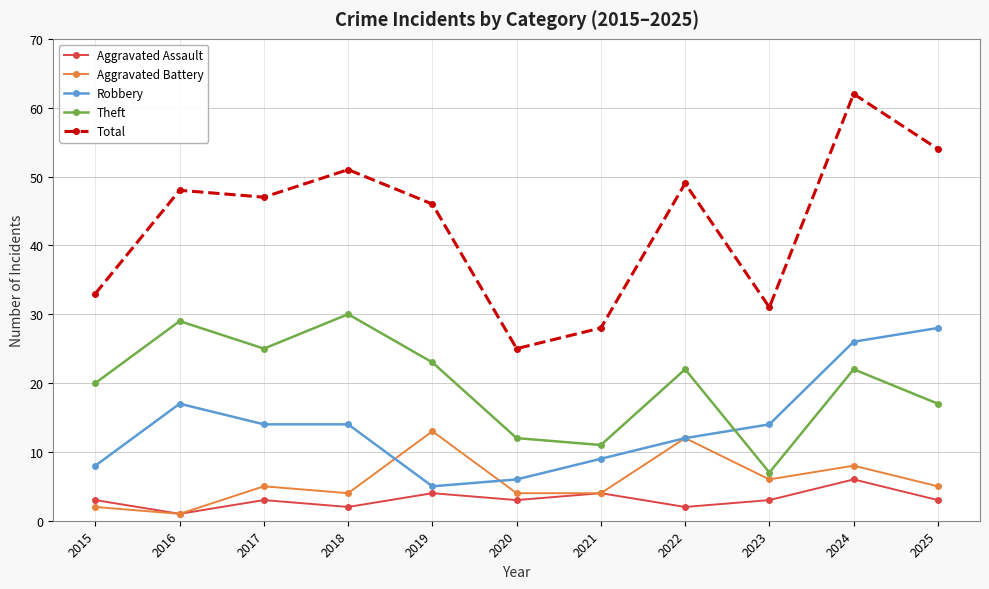

At which label is Total closest to 43?

2019